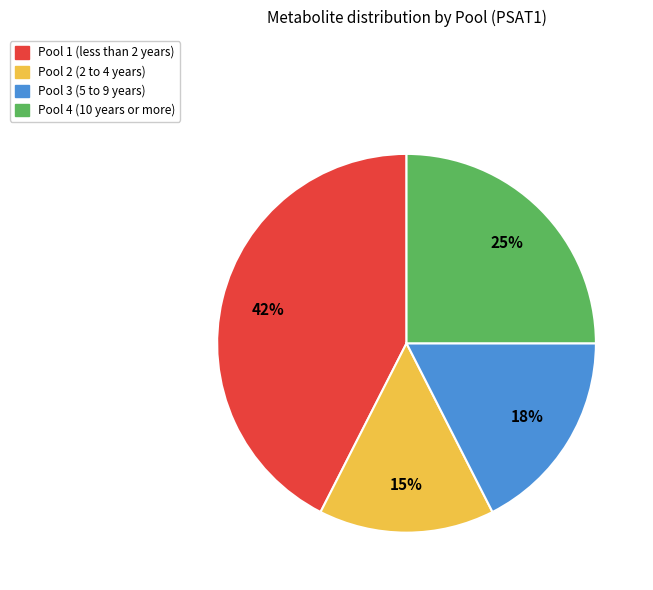

Do Pool 4 and Pool 2 together represent more than half of the pie?

No